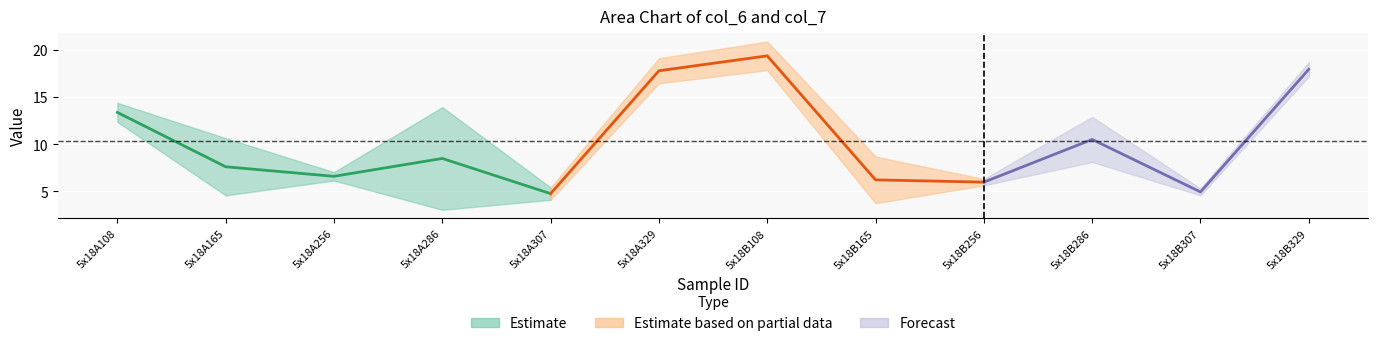

Is this an area chart (filled region under the line)?

No